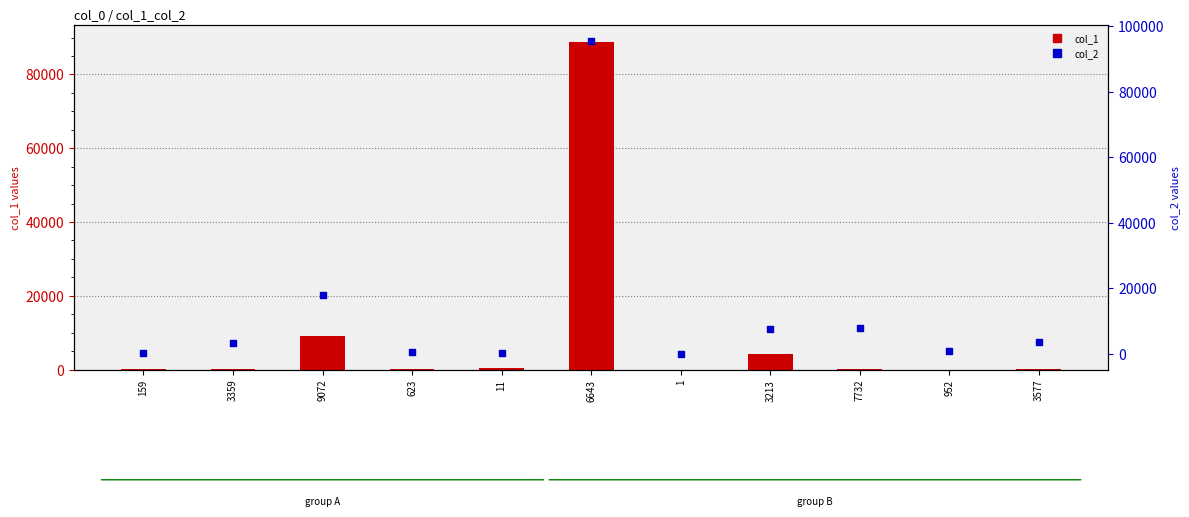

What are all the series names shown in the legend?

col_1, col_2